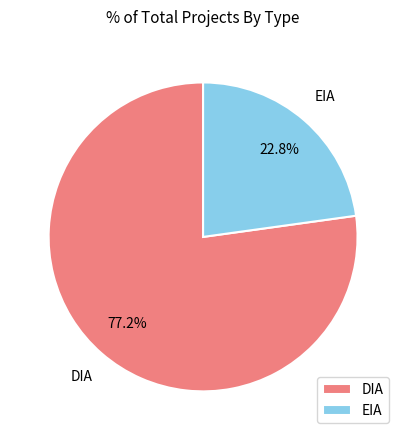

How many slices are in this pie chart?

2